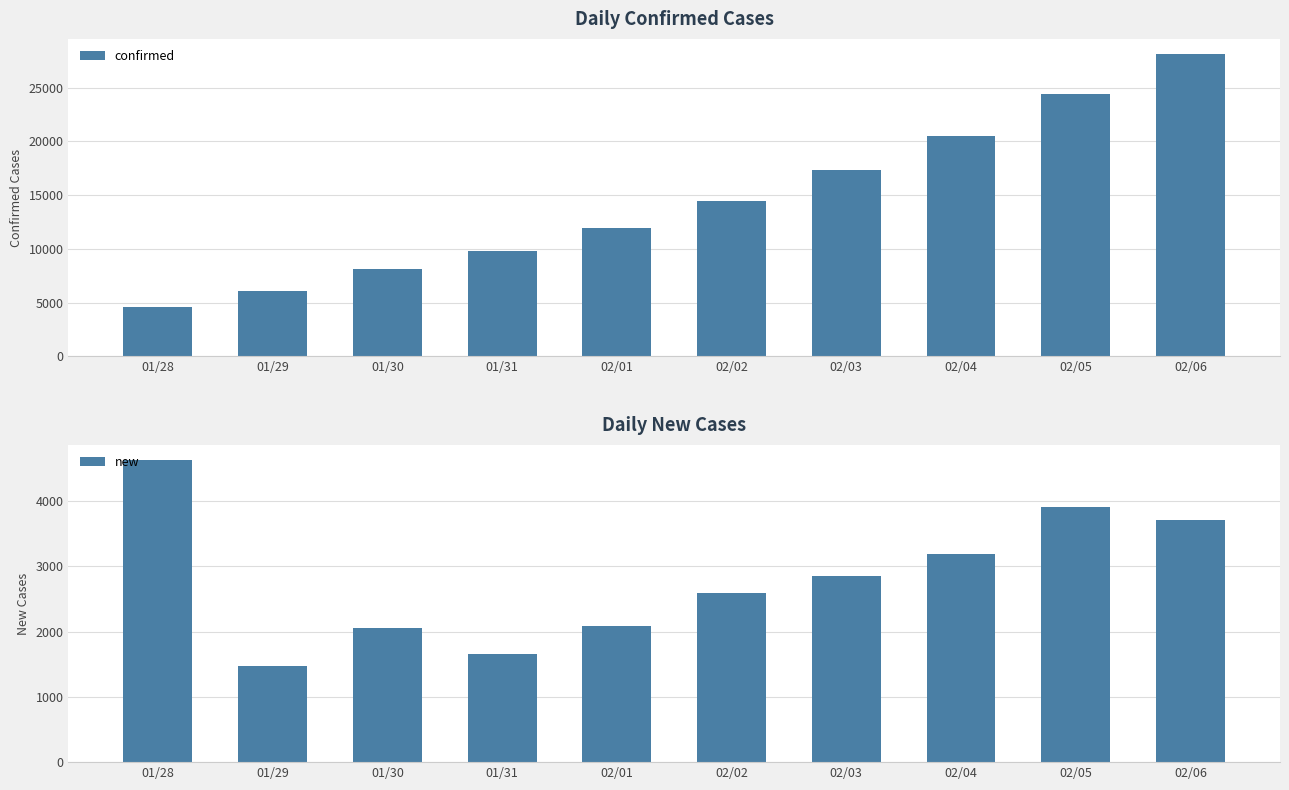

At which category is the sum across all series the highest?

02/06